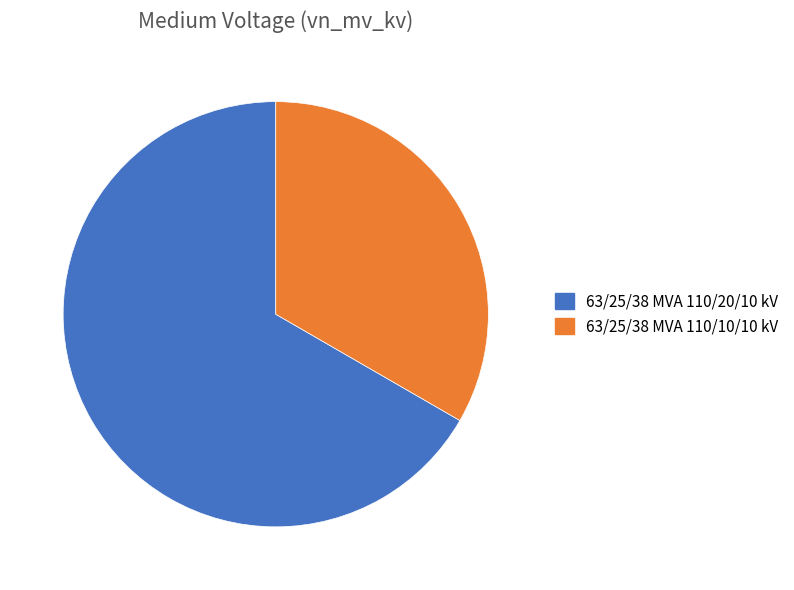

Is the sum of 63/25/38 MVA 110/10/10 kV and 63/25/38 MVA 110/20/10 kV greater than half?

Yes